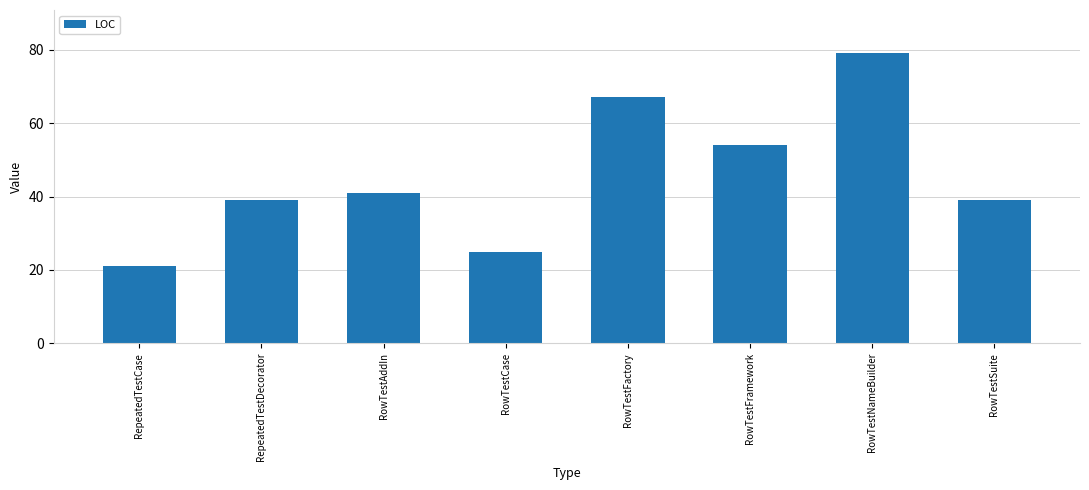

Read the value at RowTestNameBuilder.

79